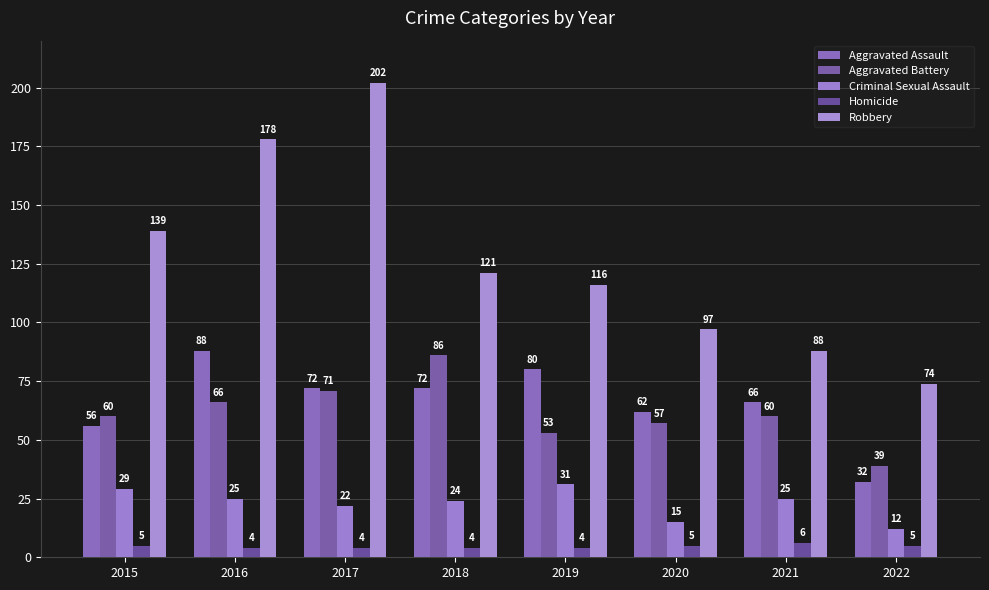

What is the greatest value displayed?

202